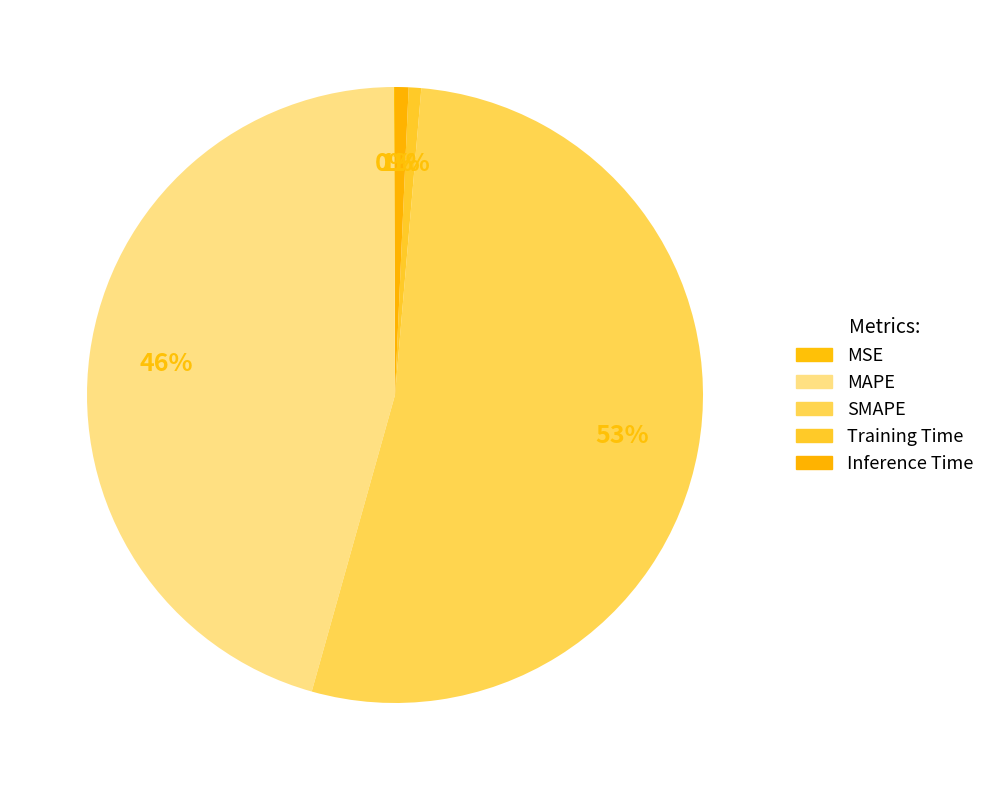

To the nearest percent, what is the difference between the Training Time and SMAPE slice percentages?

52%